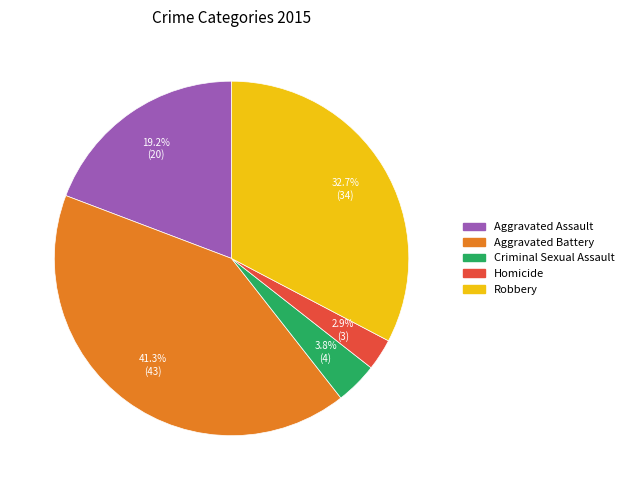

What is the smallest slice in the pie chart?

Homicide